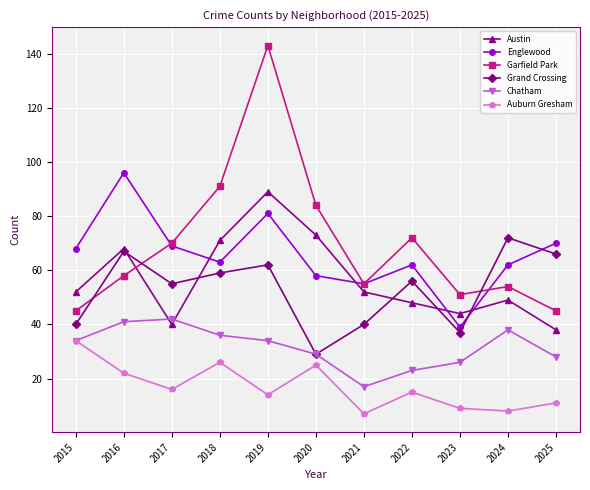

List the series in order of their peak value, lowest first.

Auburn Gresham, Chatham, Grand Crossing, Austin, Englewood, Garfield Park